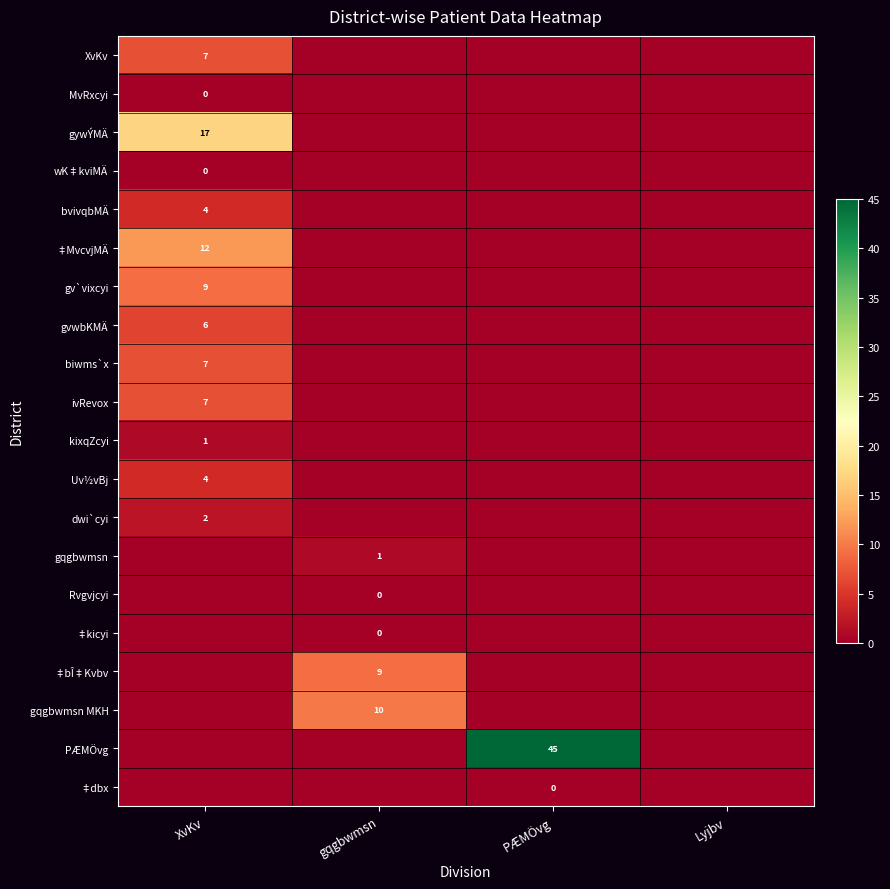

The value of bvivqbMÄ at XvKv is 4. True or false?

True